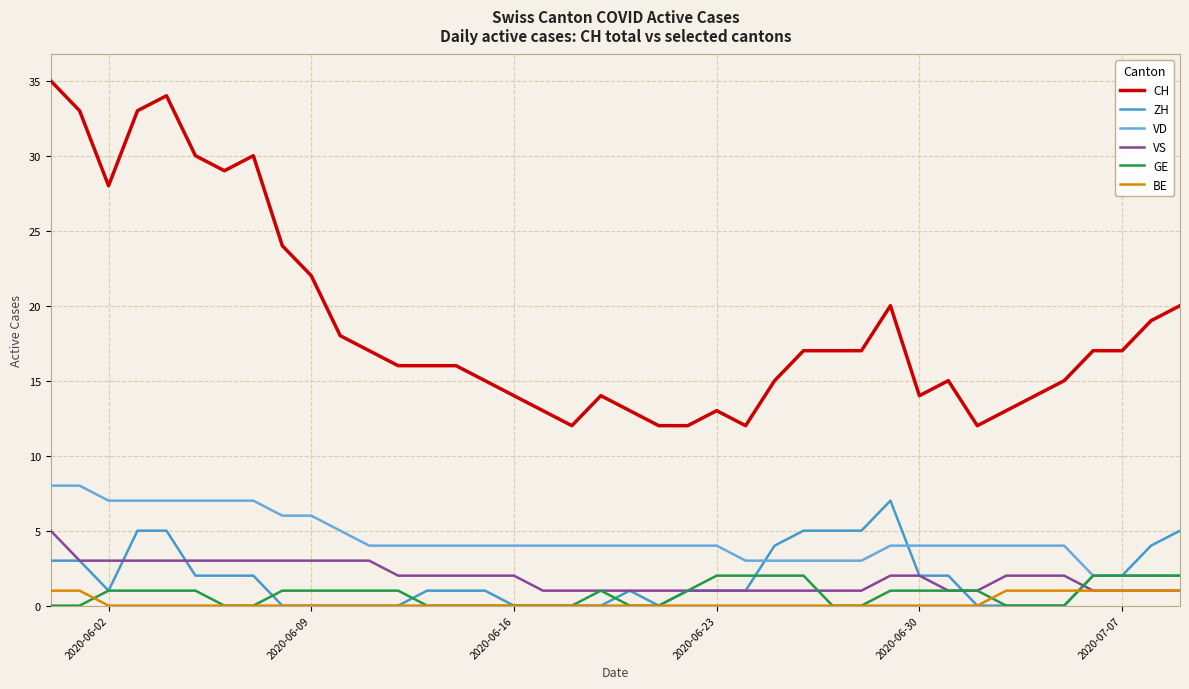

Which series has the largest total across all categories?

CH